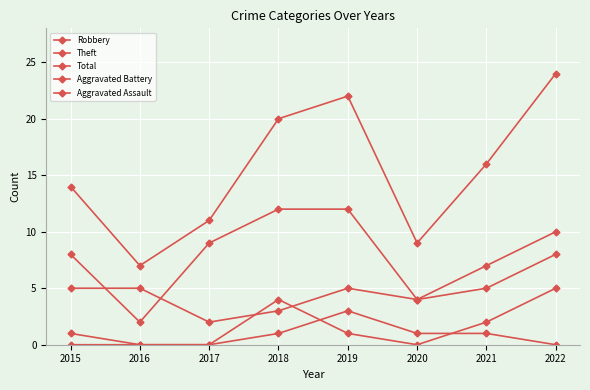

How many values in the Aggravated Assault series are below 1?

4